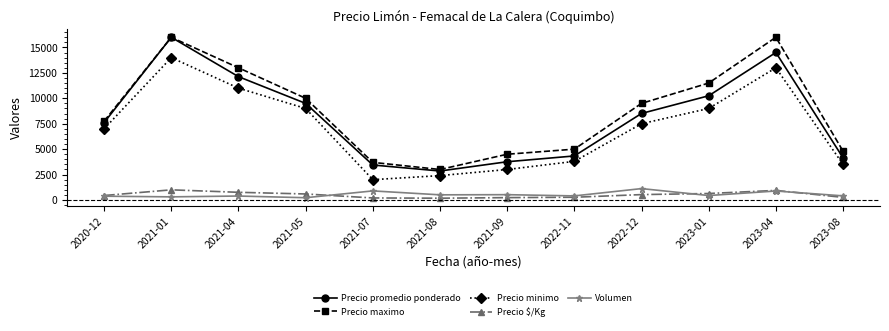

True or false: Precio maximo has more than 2 interior local peaks.

False